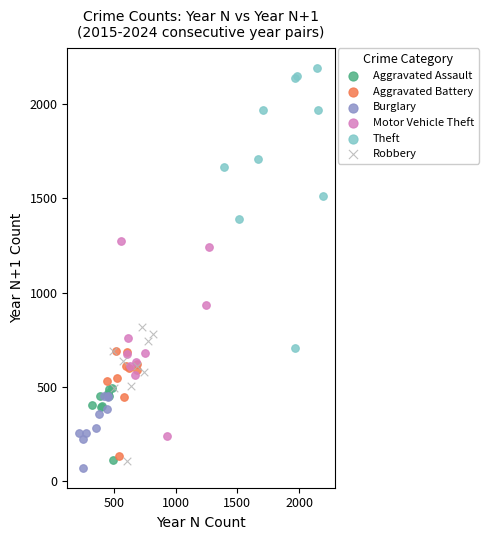

Which series reaches the maximum Y coordinate?

Theft